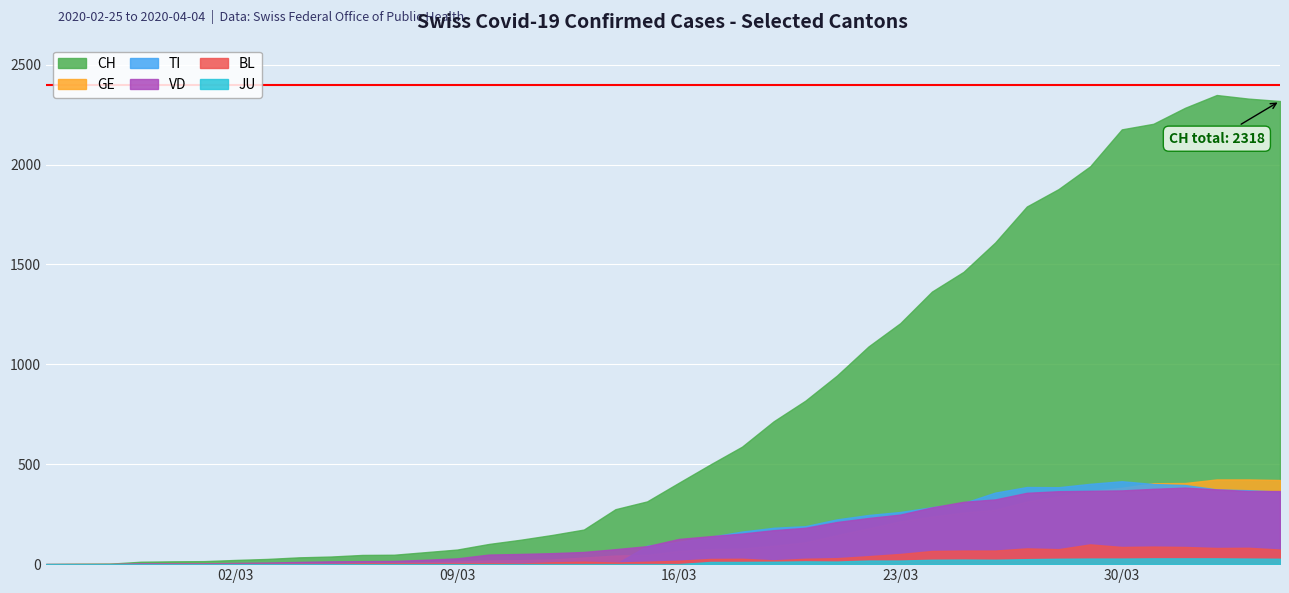

How many lines are shown in the chart?

6